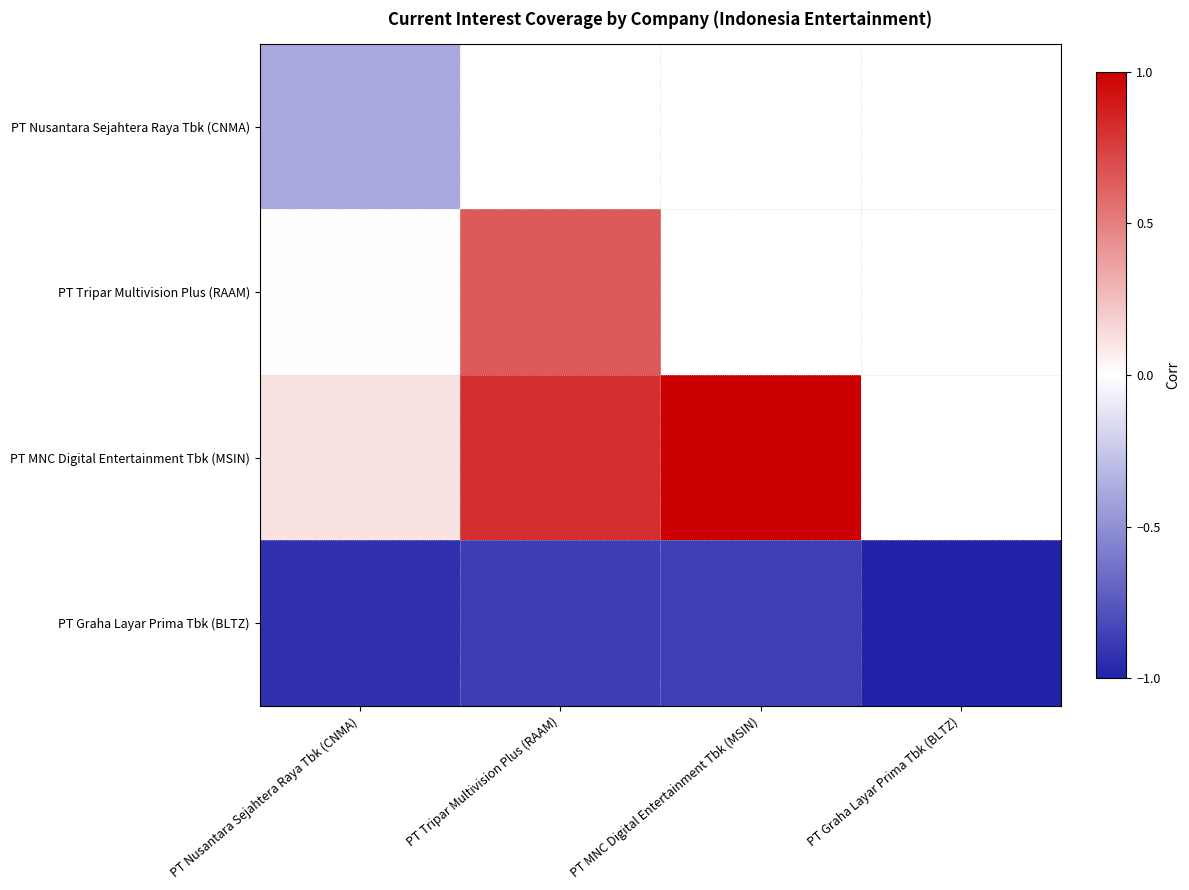

How many data points does each series have?

4